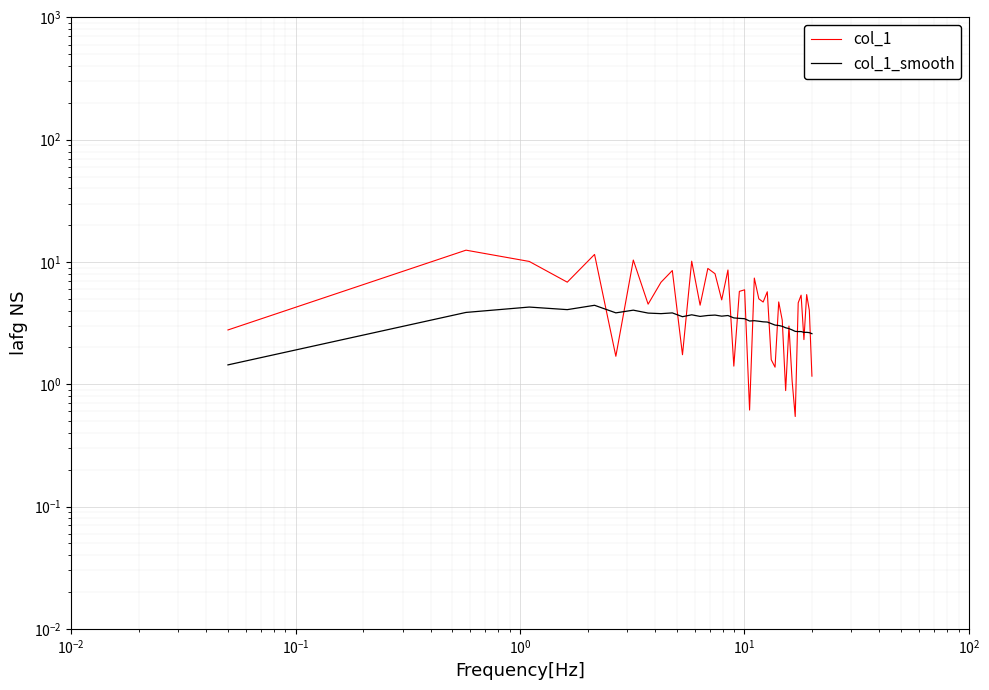

Reading left to right, list all the values displayed in this chart.

col_1: 2.8	12.5	10.1	6.8	11.5	1.7	10.4	4.5	6.8	8.5	1.7	10.2	4.4	8.9	8.0	4.9	8.6	1.4	5.8	5.9	0.6	7.4	5.0	4.7	5.7	1.6	1.4	4.7	3.3	0.9	3.0	1.1	0.5	4.6	5.4	2.3	5.4	4.0	1.2
col_1_smooth: 1.4	3.9	4.3	4.1	4.4	3.8	4.0	3.8	3.8	3.8	3.6	3.7	3.6	3.7	3.7	3.6	3.7	3.5	3.5	3.4	3.3	3.3	3.3	3.2	3.2	3.1	3.0	3.0	3.0	2.9	2.9	2.8	2.7	2.7	2.7	2.7	2.7	2.6	2.6